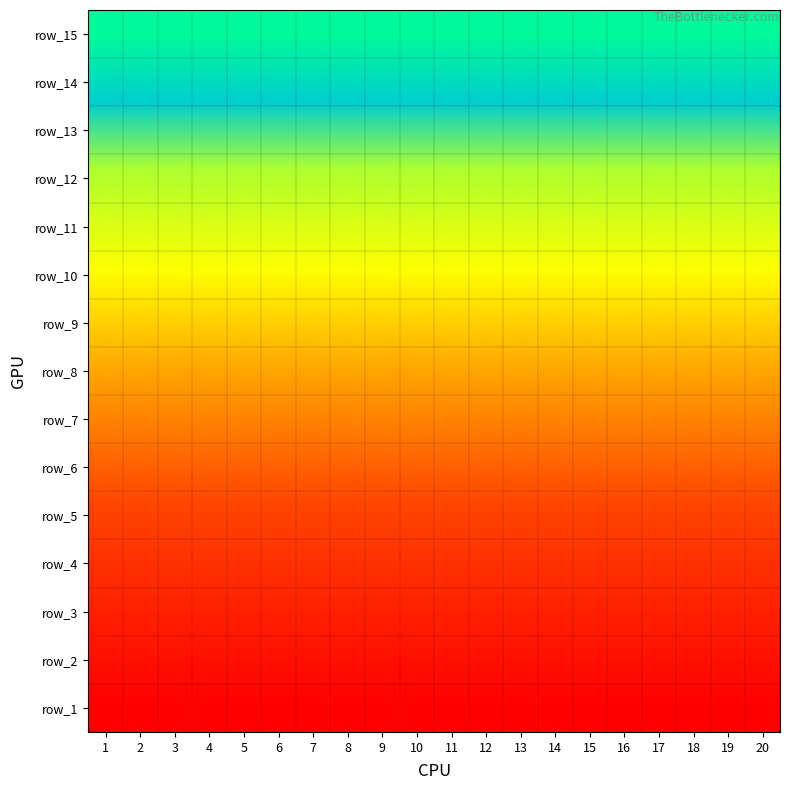

What is the total value across all series at 8?

120